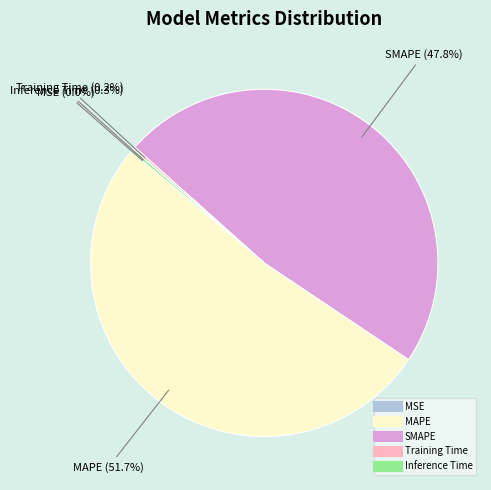

To the nearest percent, what is the difference between the largest and smallest slice percentages?

52%